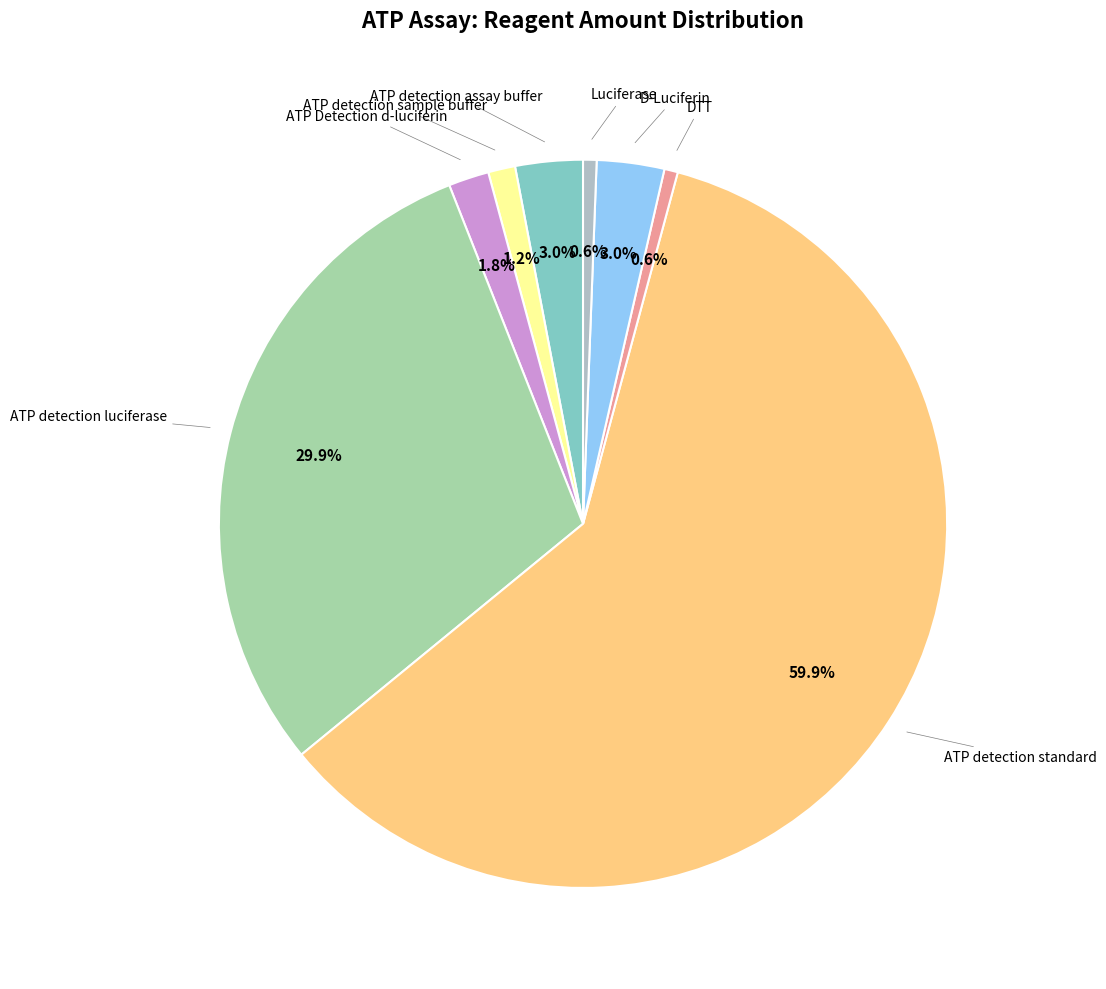

How many segments does this pie chart have?

8